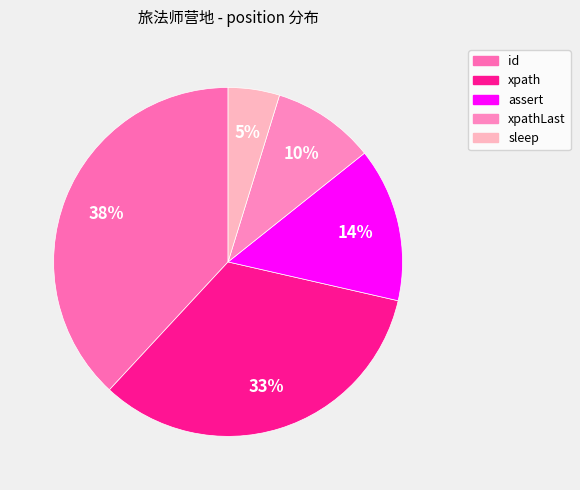

To the nearest percent, what is the difference between the xpath and id slice percentages?

5%